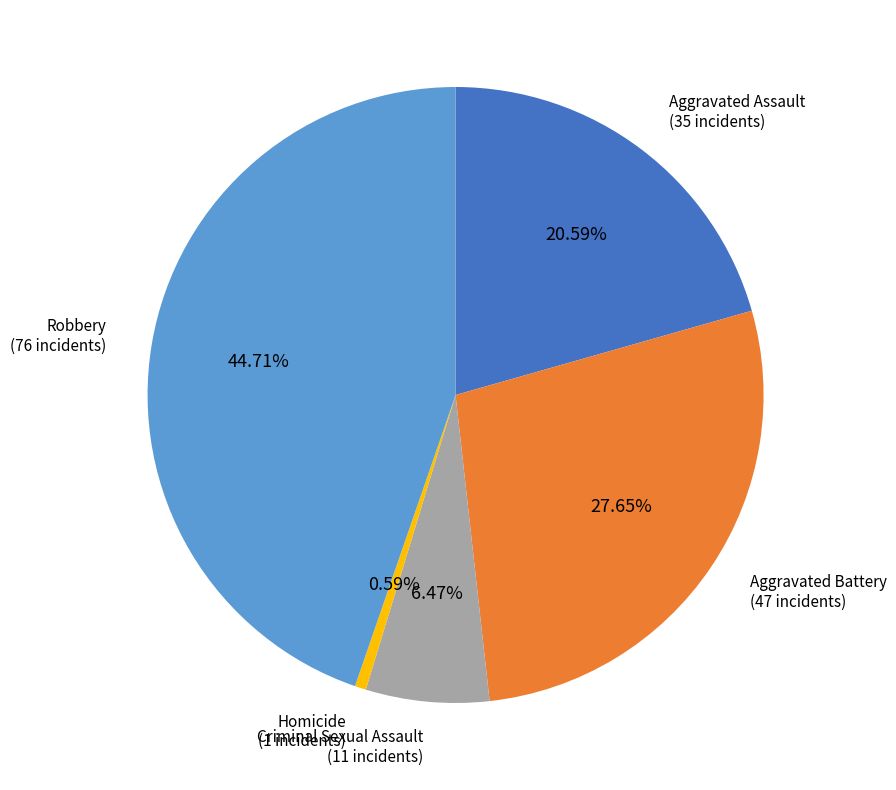

Count the number of slices in the pie.

5